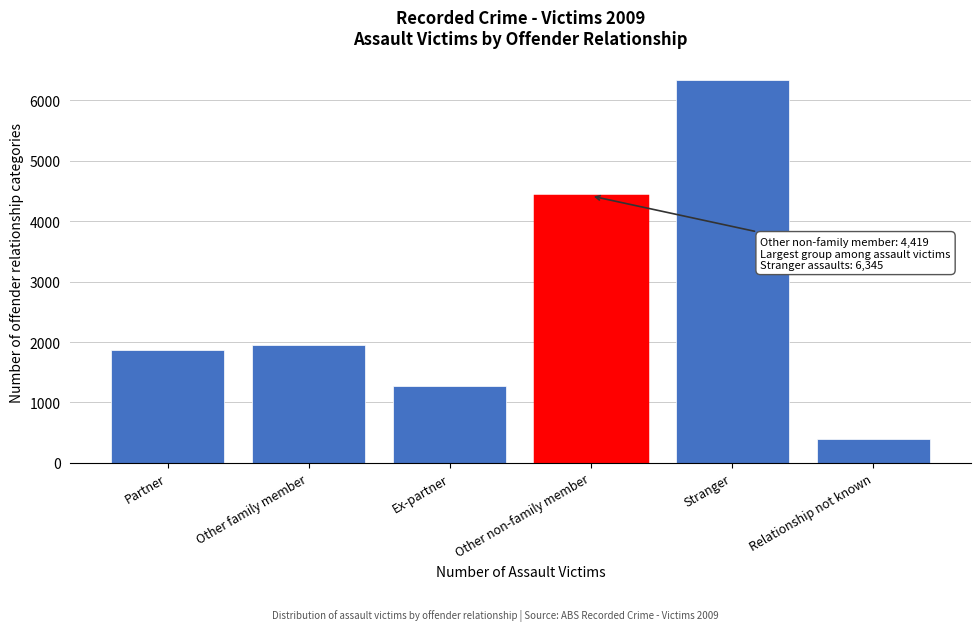

Reading right to left, what are all the values shown in this chart?

389	6345	4419	1264	1949	1873